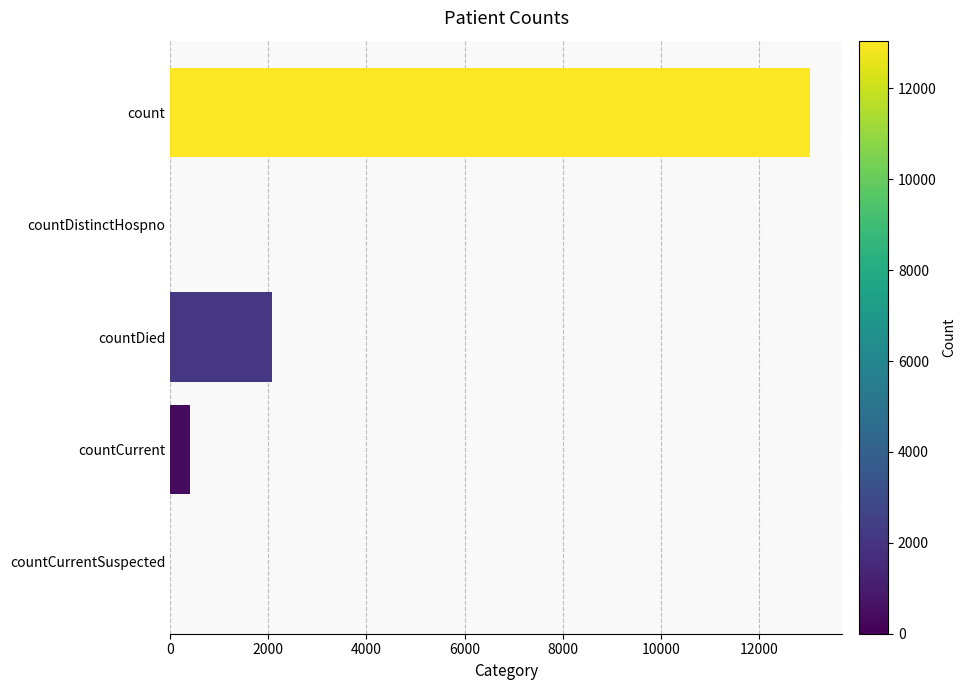

At which category does the chart reach its peak across all series?

count